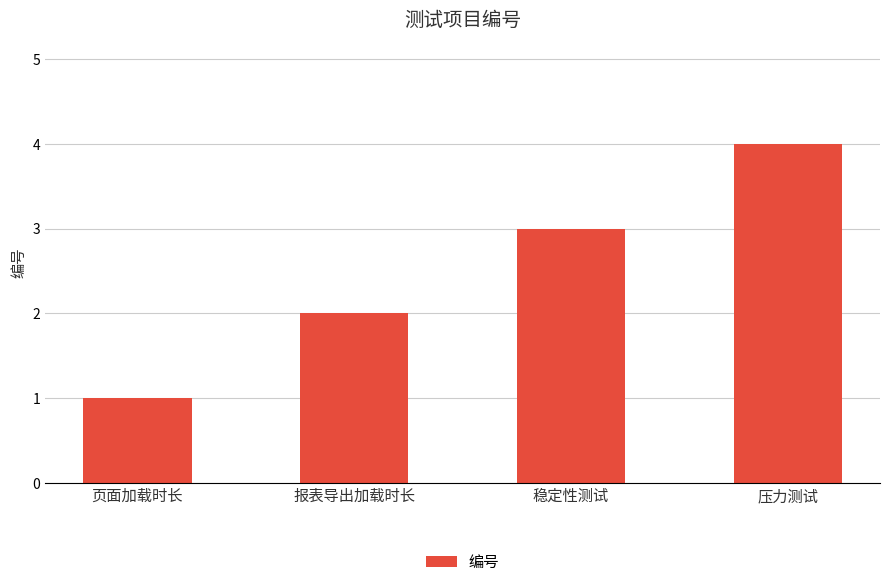

What is the value of the 4th bar from the left?

4